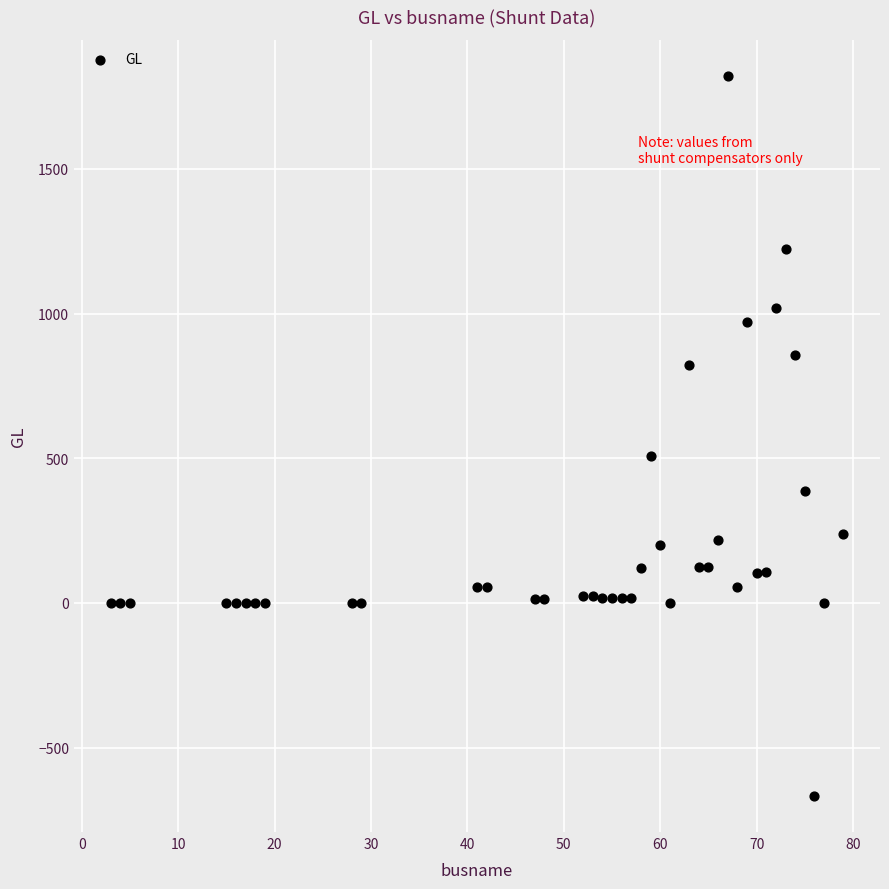

What Y value in the scatter plot is closest to 577?

508.0